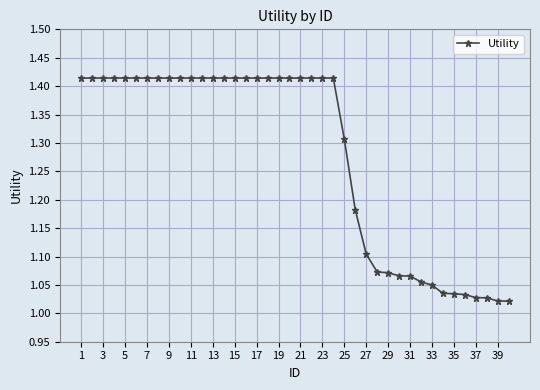

What is the sum of all values?

51.1